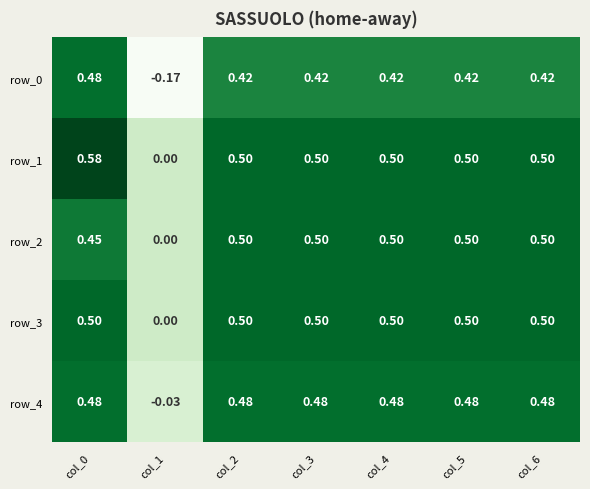

How many values in the row_4 series exceed 0?

6